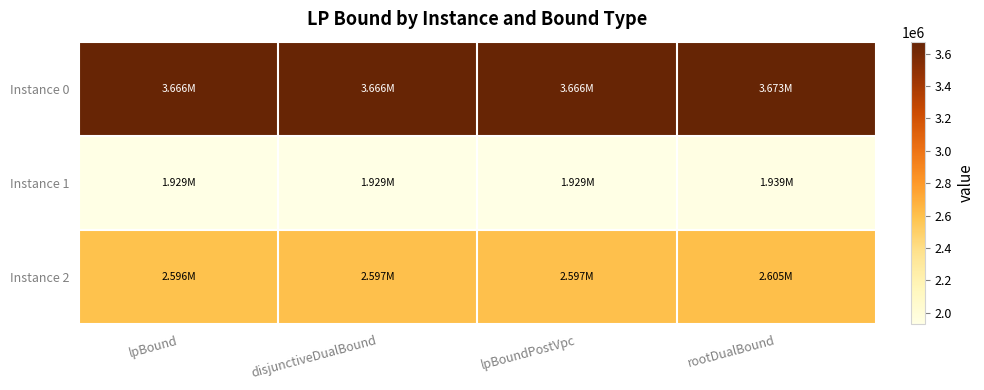

At which category is the sum across all series the highest?

rootDualBound